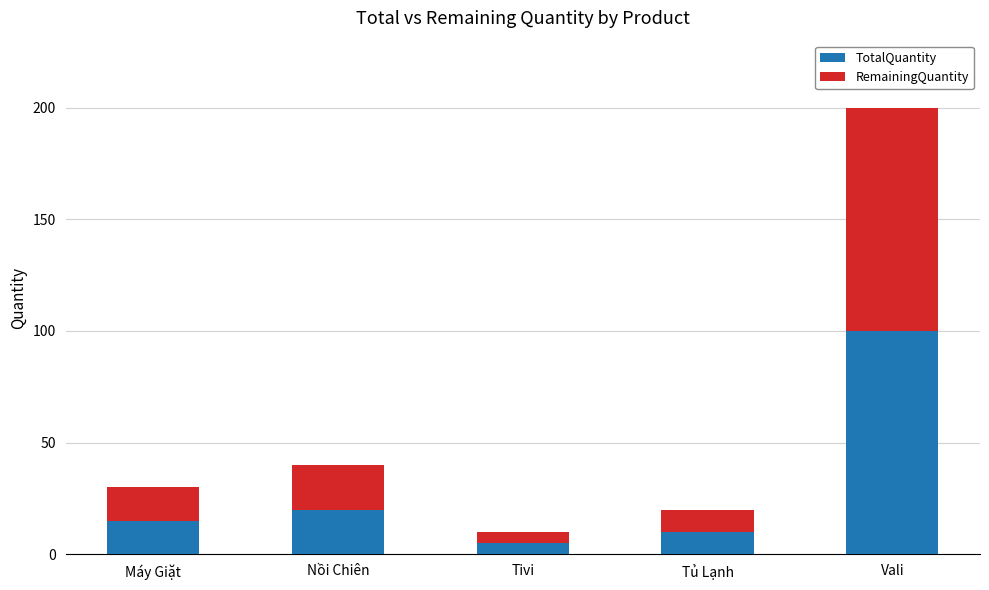

What is the sum of the TotalQuantity values at Vali and Máy Giặt?

115